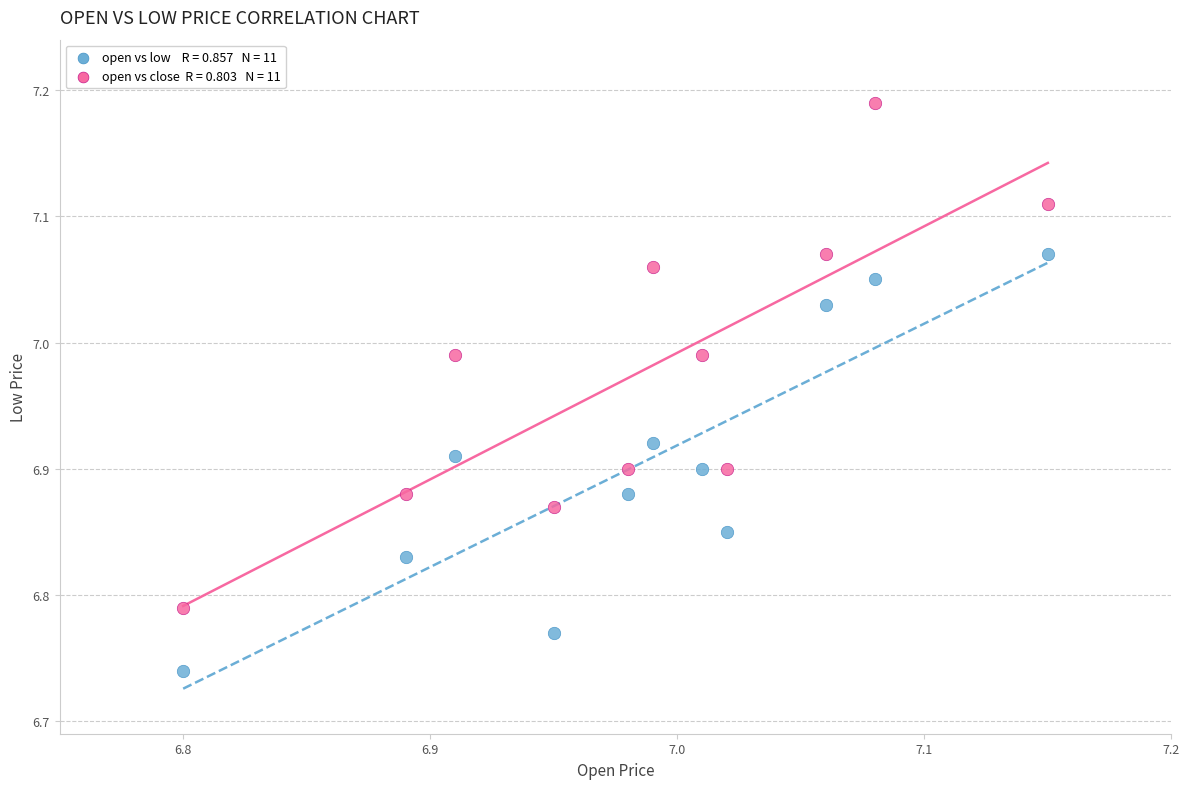

Across all data points, what is the range of X values (max minus min)?

0.4